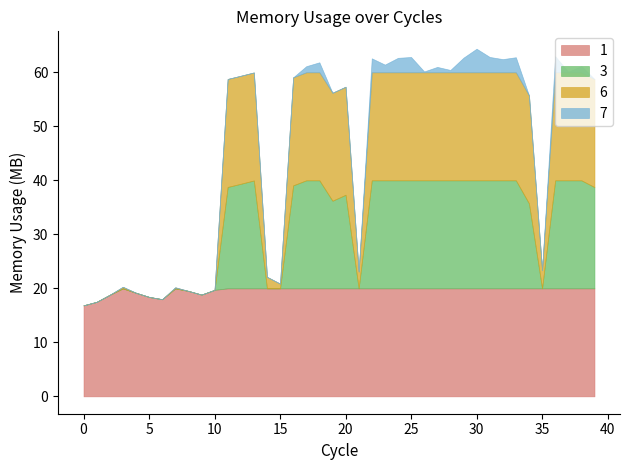

What is the lowest value of the 1 series?

16.9